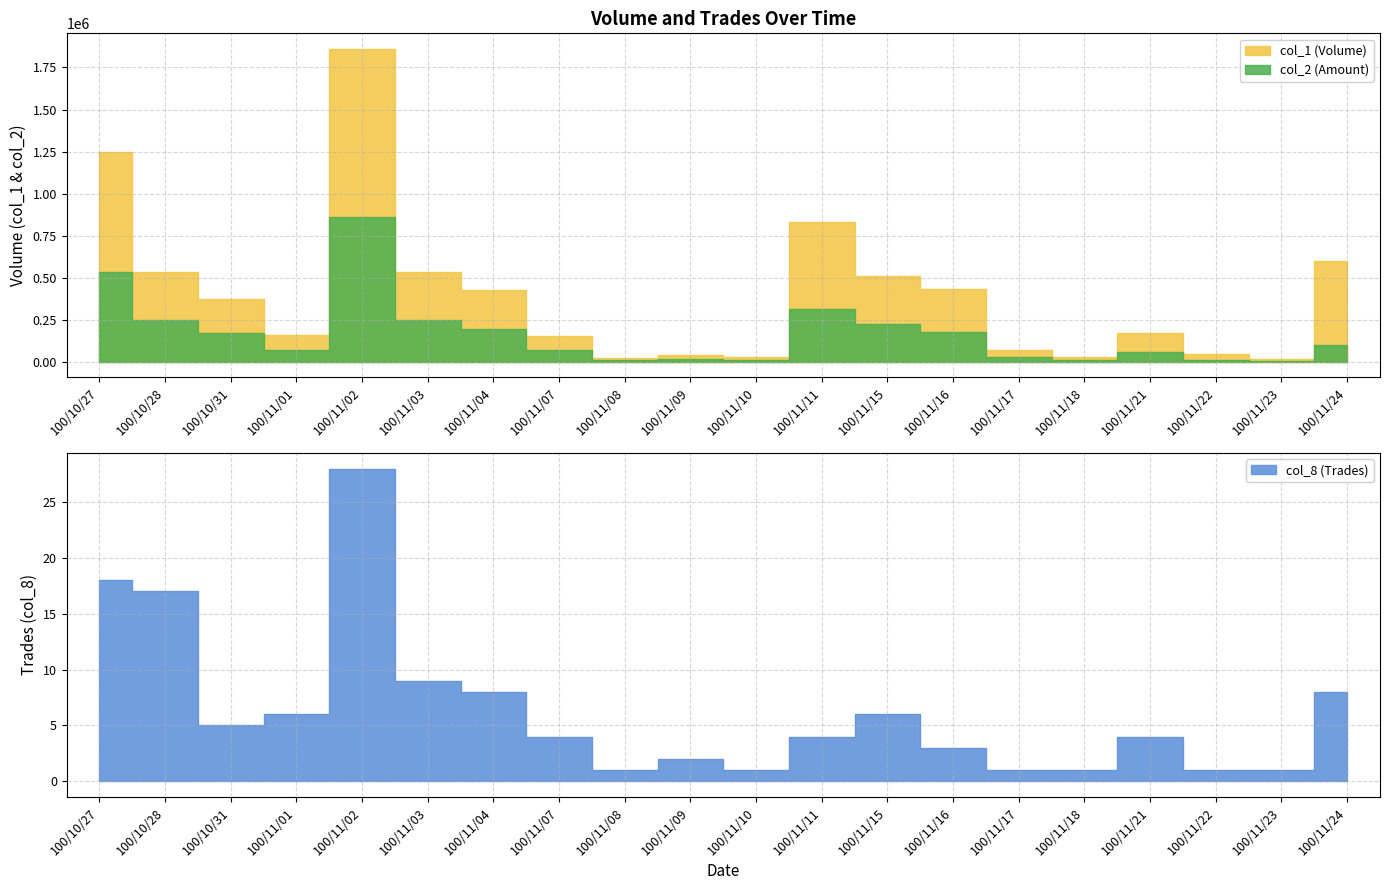

How many lines are shown in the chart?

3